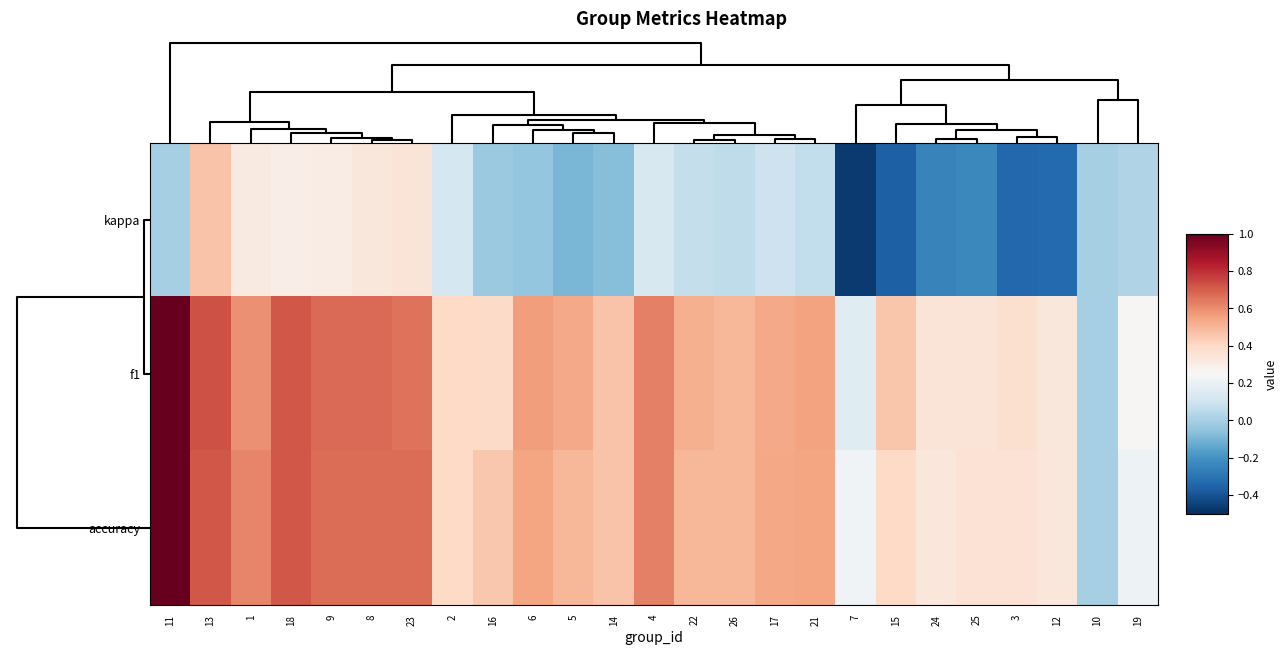

At how many categories does at least one series exceed 0?

24